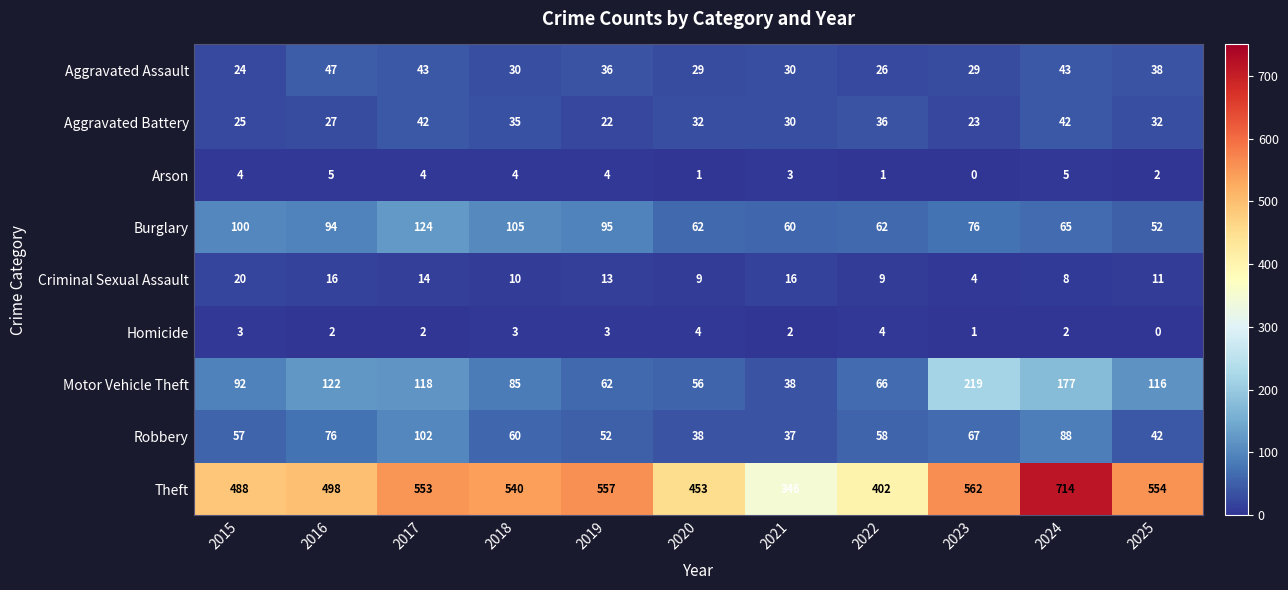

Between 2020 and 2023, which series saw the biggest shift?

Motor Vehicle Theft